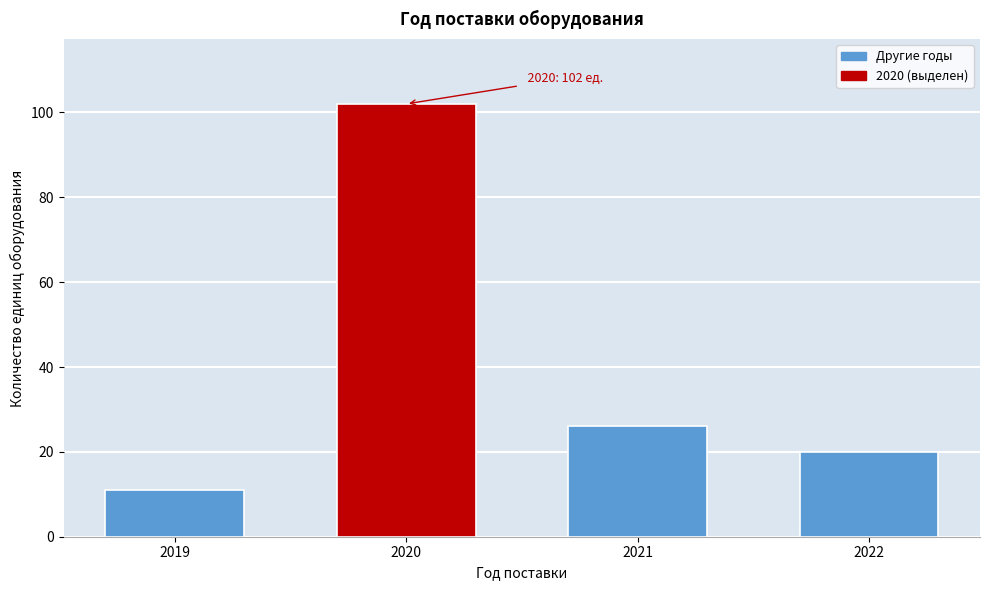

Reading left to right, what are all the values shown in this chart?

11	102	26	20